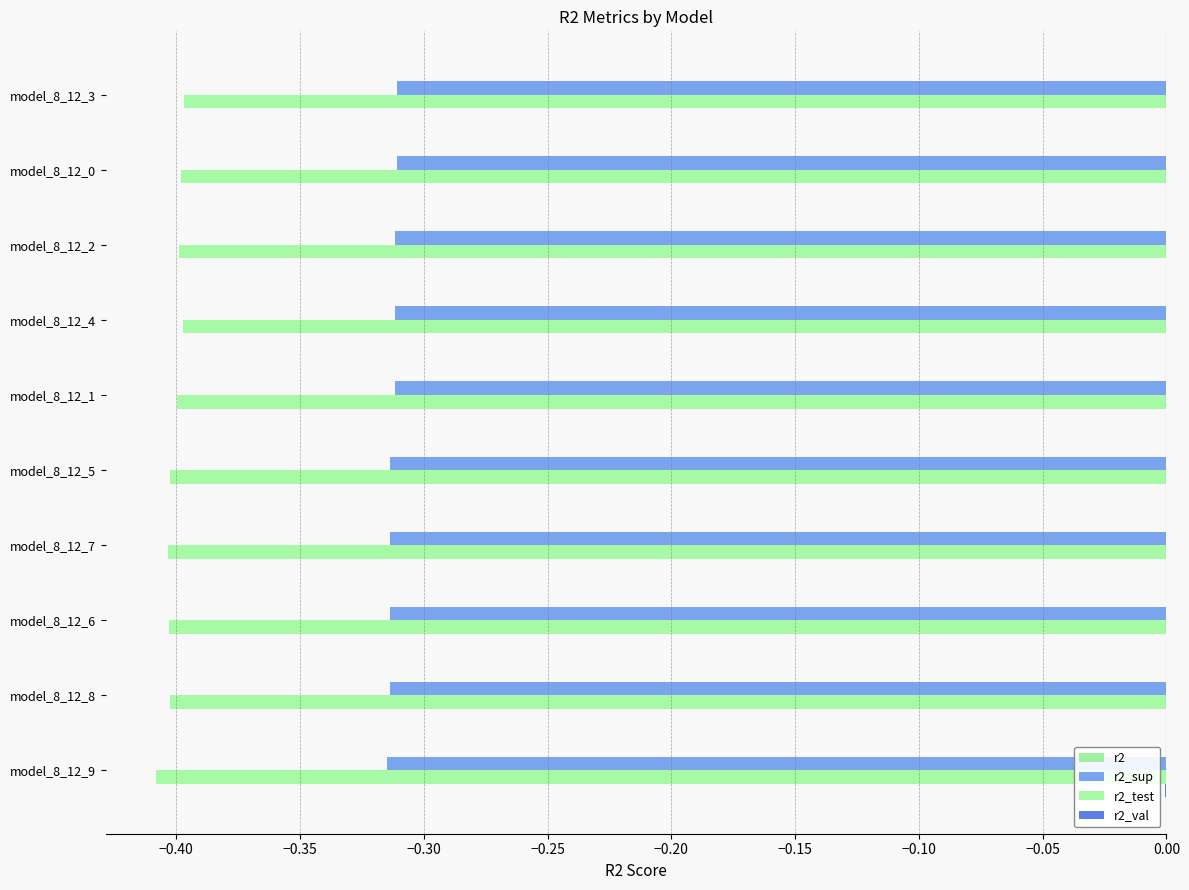

List the series in order of their peak value, highest first.

r2_val, r2, r2_sup, r2_test